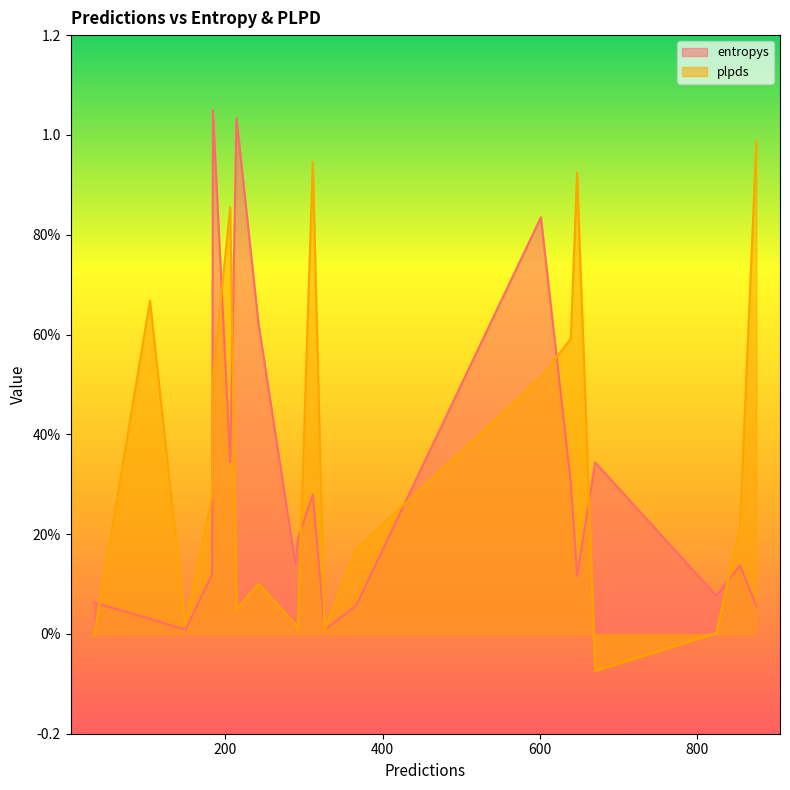

What are all the series names shown in the legend?

entropys, plpds